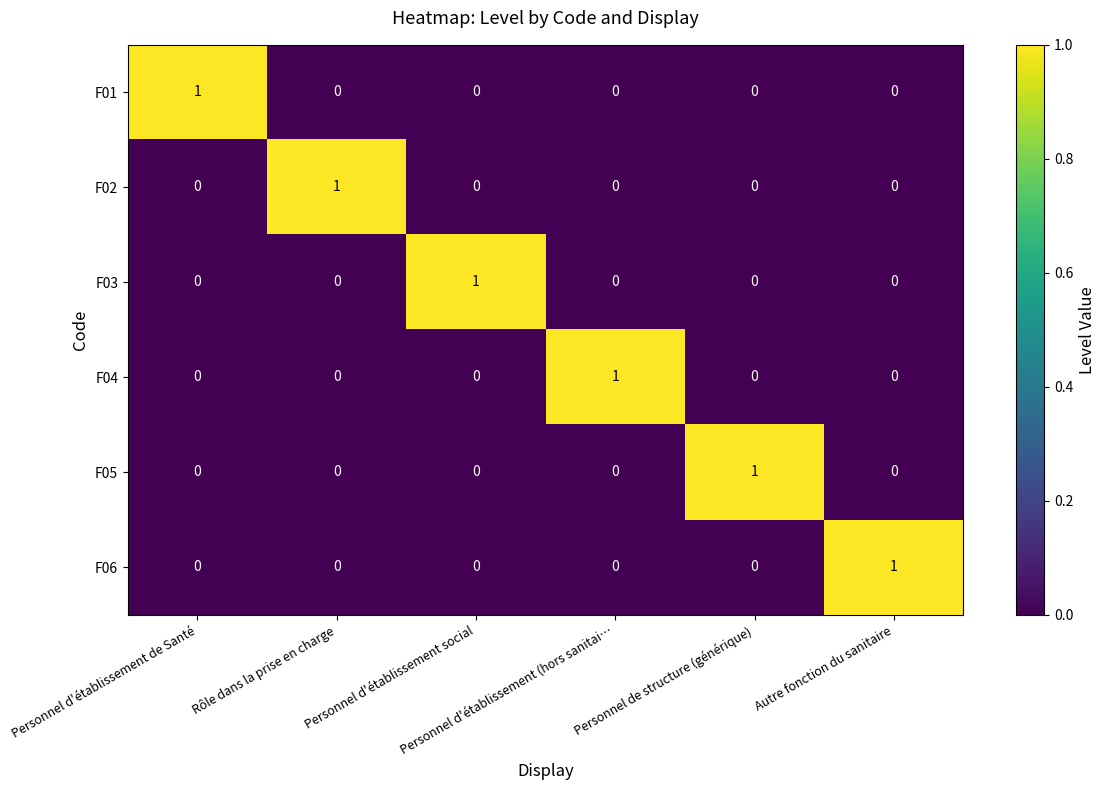

Count the F03 values in the range 0 to 1.

6